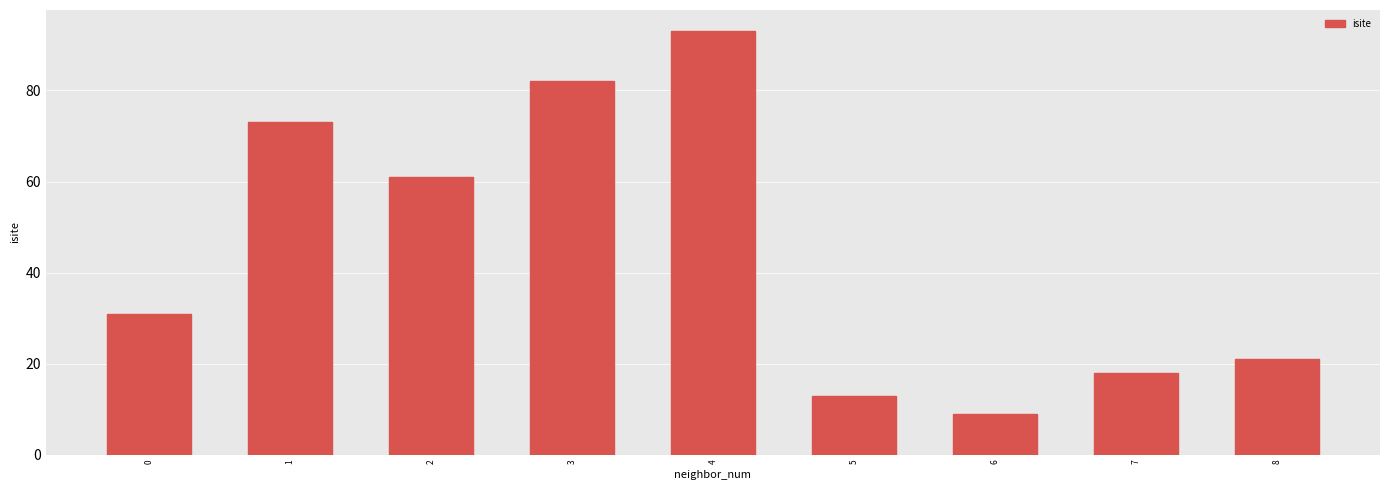

Reading left to right, list all the values displayed in this chart.

0=31	1=73	2=61	3=82	4=93	5=13	6=9	7=18	8=21